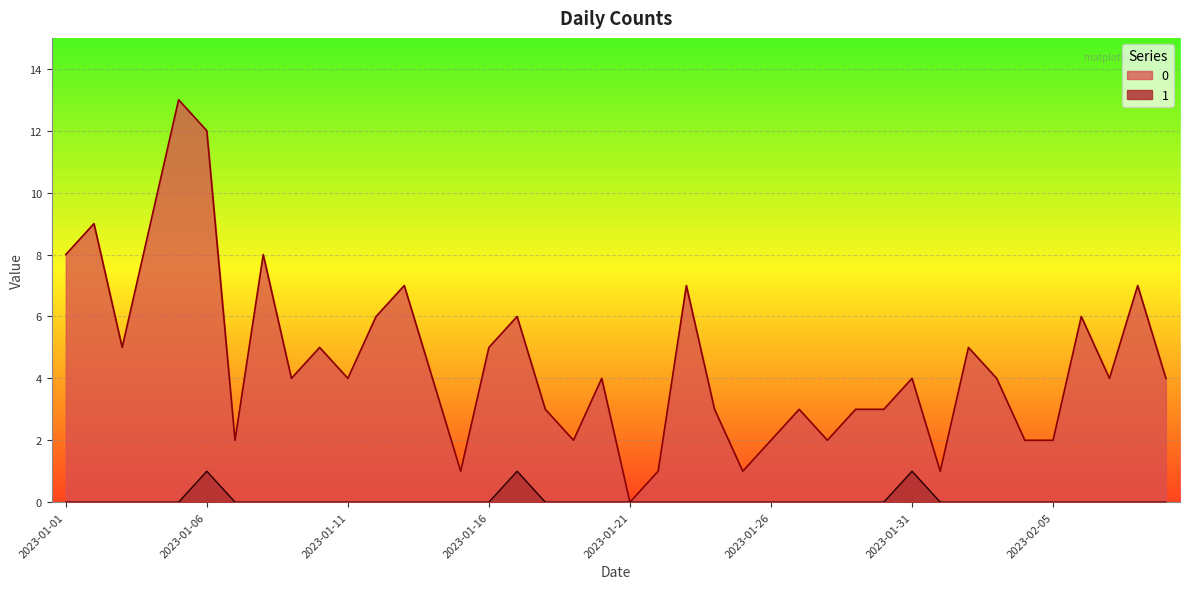

What are all the series names shown in the legend?

0, 1